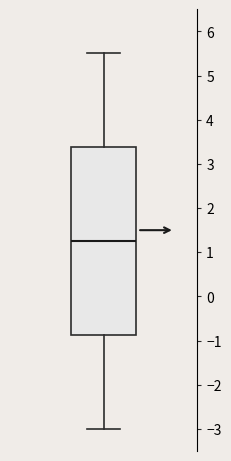

Where is the upper edge of the box on the y-axis? The values are not printed on the chart, so give them approximately, as read against the axis.

3.4